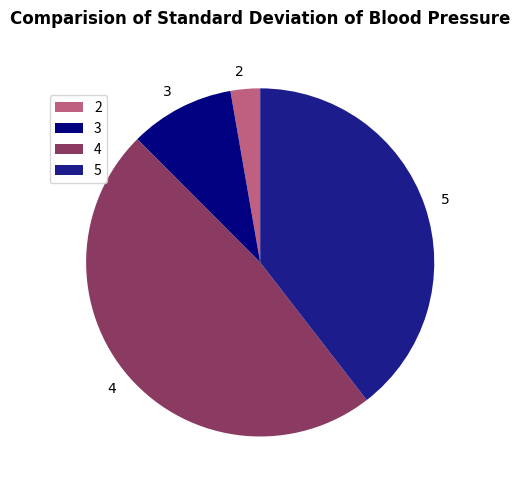

Is there any slice that represents more than half of the pie?

No